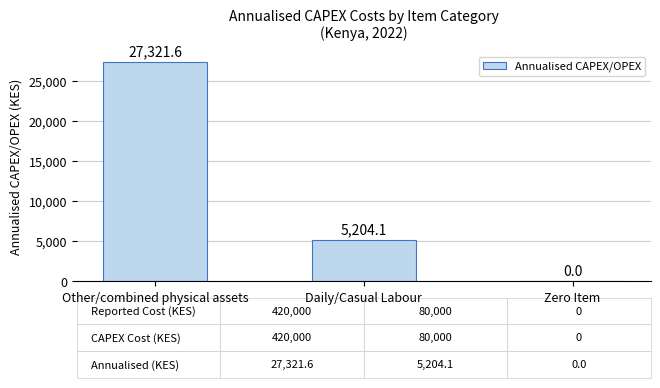

Which has a higher value, Daily/Casual Labour or Other/combined physical assets?

Other/combined physical assets